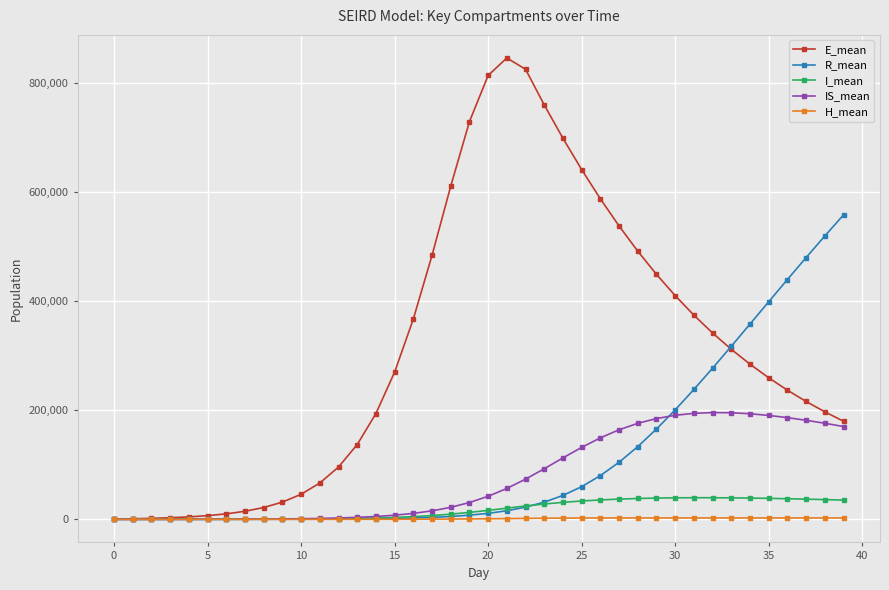

What are all the series names shown in the legend?

E_mean, R_mean, I_mean, IS_mean, H_mean